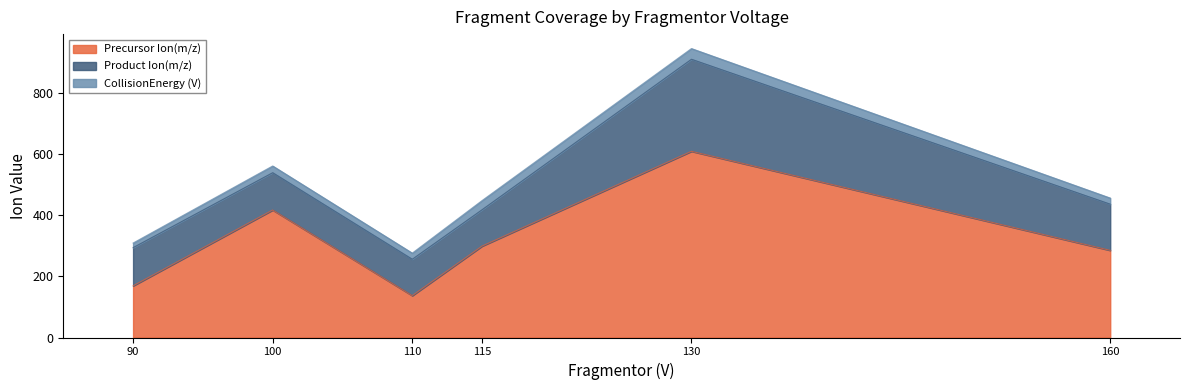

What is the highest value of the Precursor Ion(m/z) series?

609.3